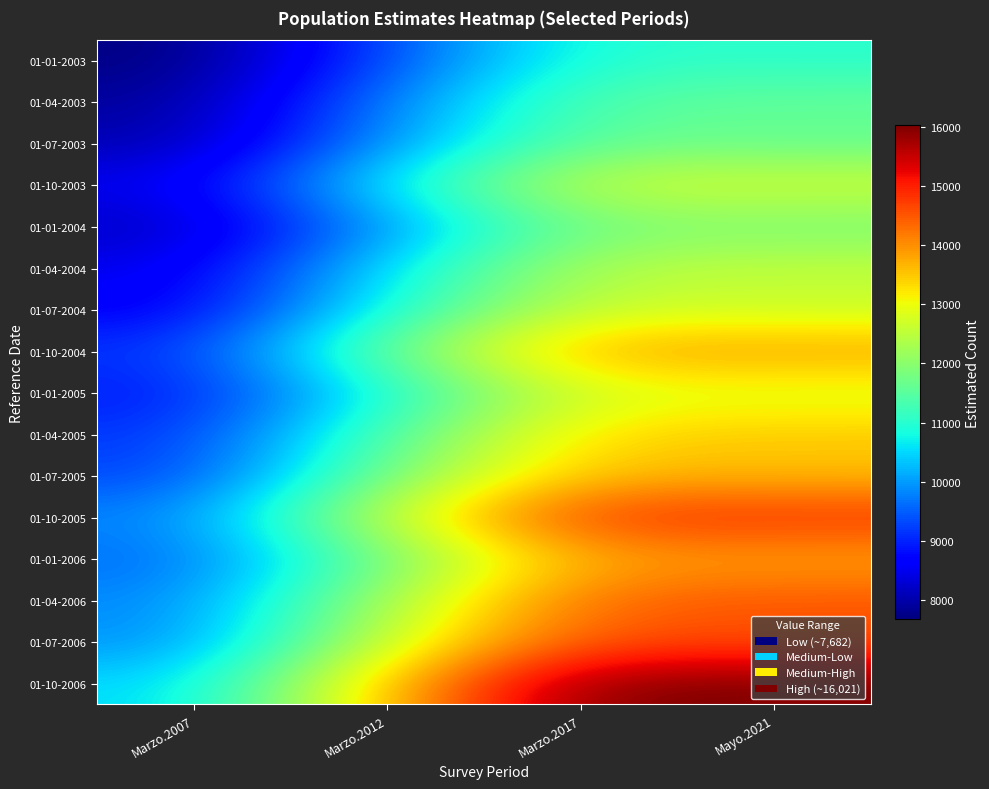

How many data points does each series have?

4